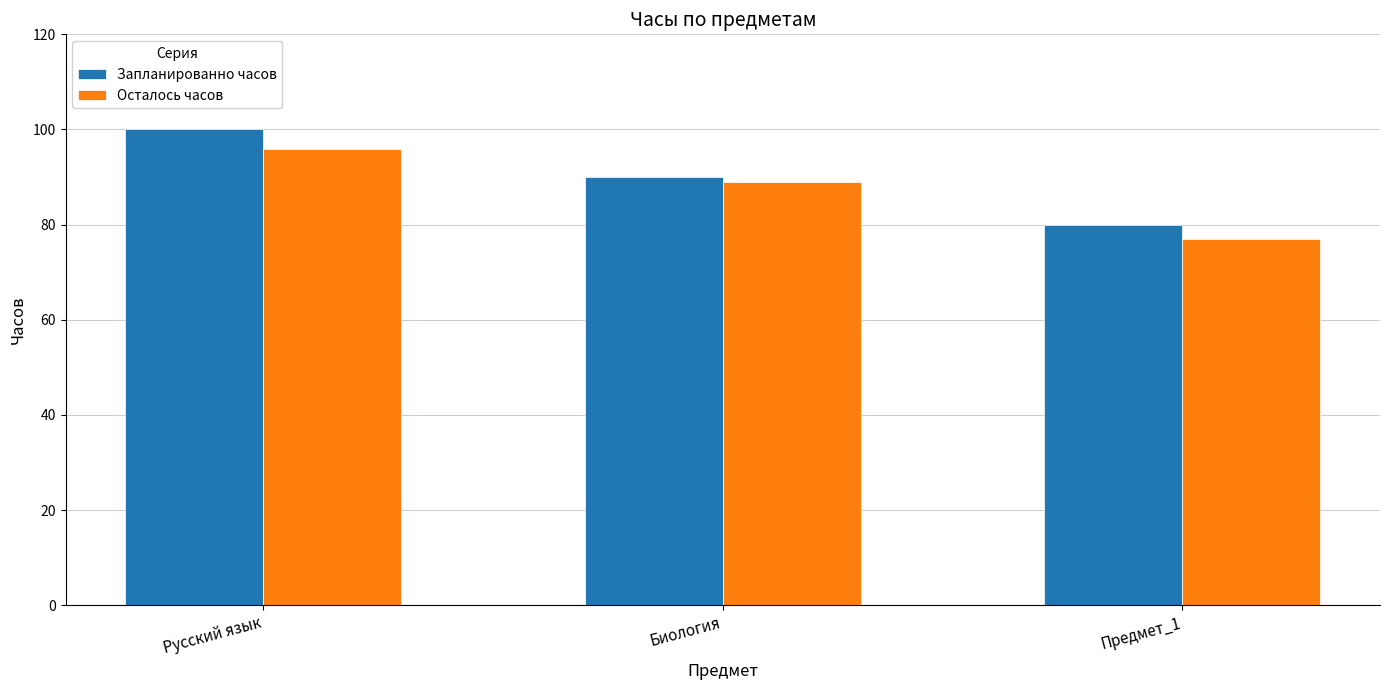

Reading right to left, list all the values displayed in this chart.

Запланированно часов: Предмет_1=80	Биология=90	Русский язык=100
Осталось часов: Предмет_1=77	Биология=89	Русский язык=96